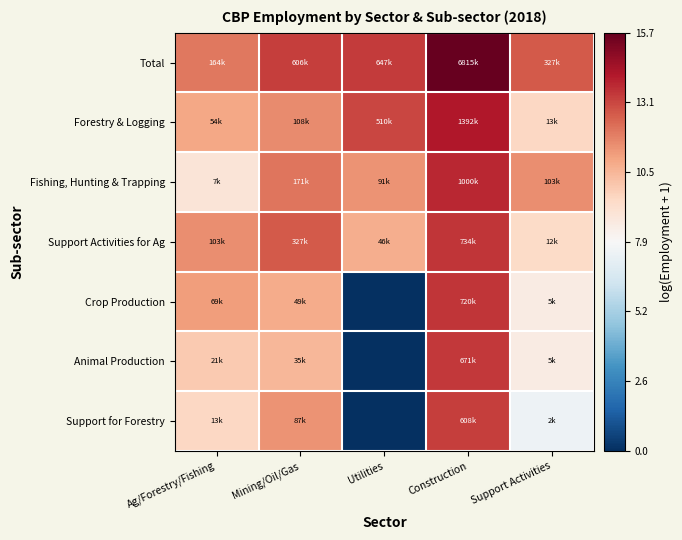

Which category has the highest value across all series?

Construction